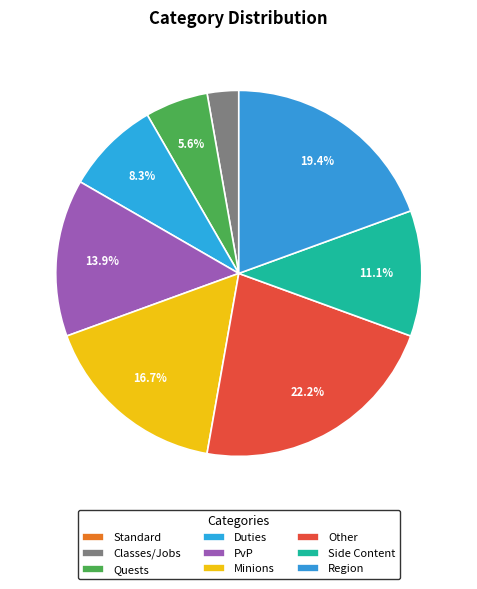

Count the number of slices in the pie.

9